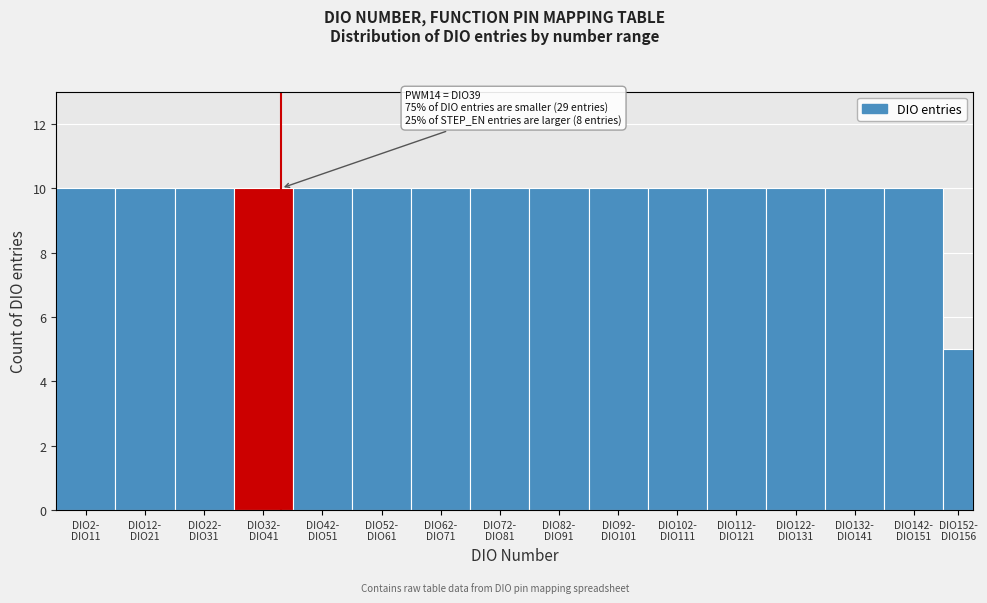

Reading left to right, extract all data points from this chart.

10	10	10	10	10	10	10	10	10	10	10	10	10	10	10	5